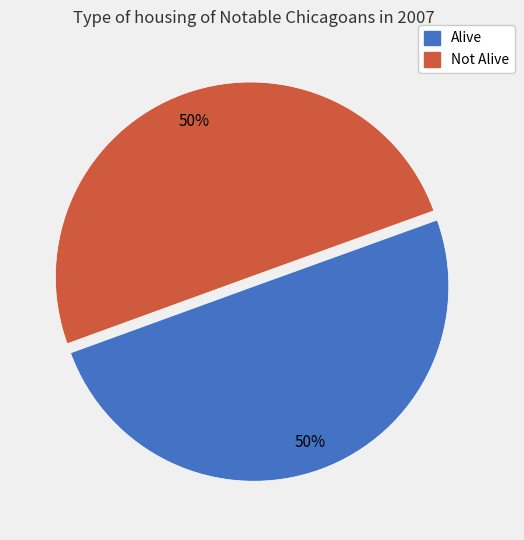

To the nearest percent, what is the average slice percentage?

50%